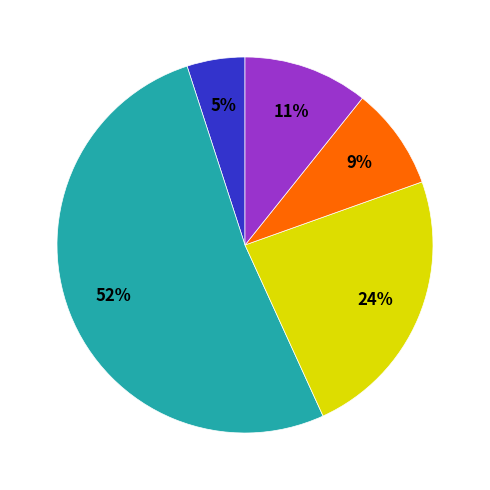

Is there a majority slice in this chart?

Yes